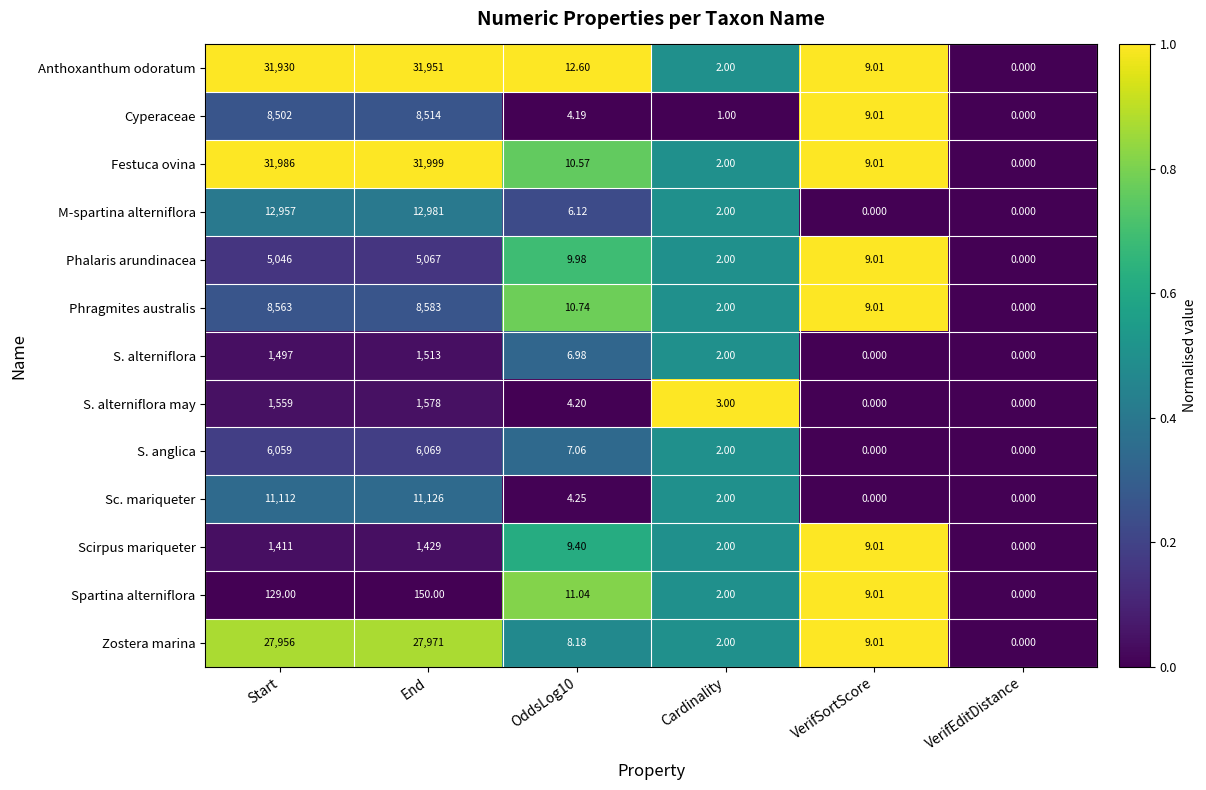

Count the number of categories in the chart.

6